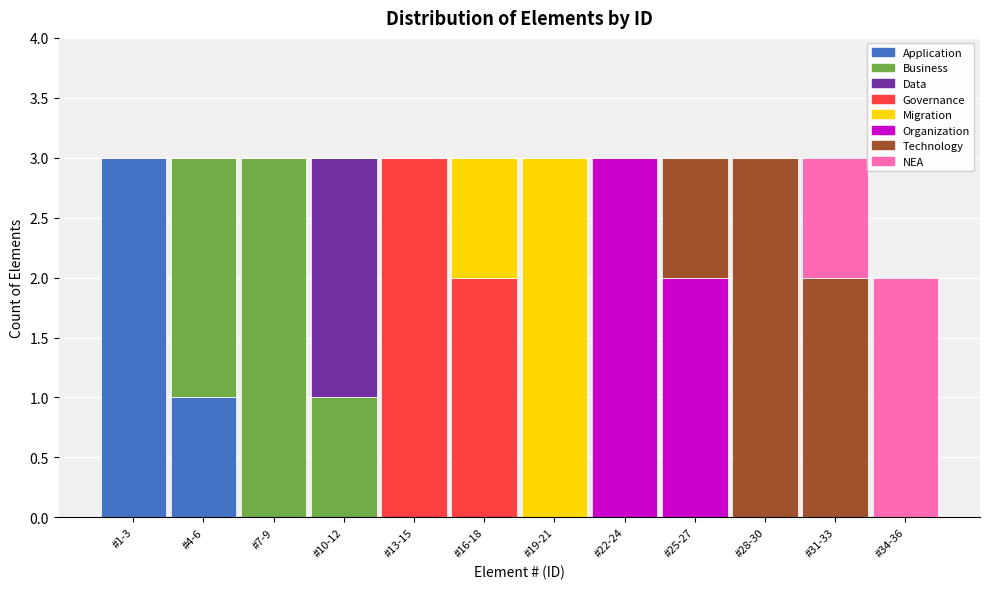

True or false: Application has a value of -1 at #28-30.

False